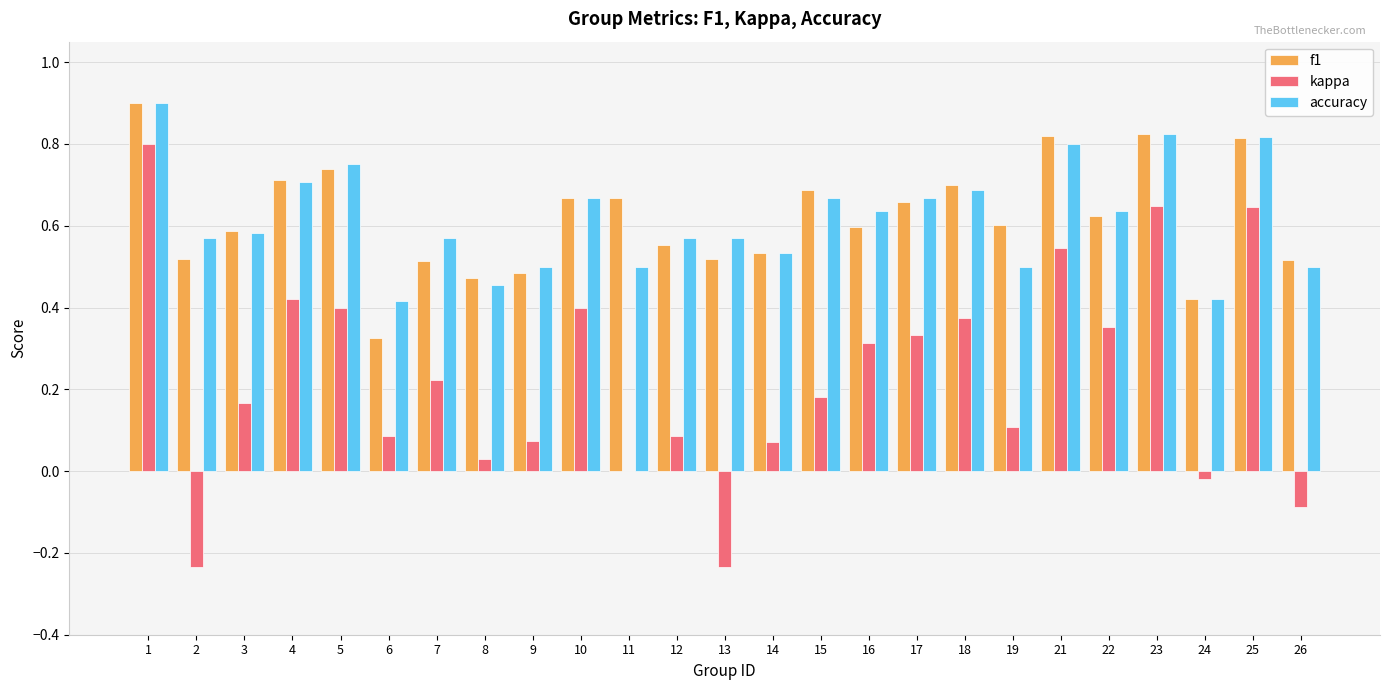

How many data points does each series have?

25